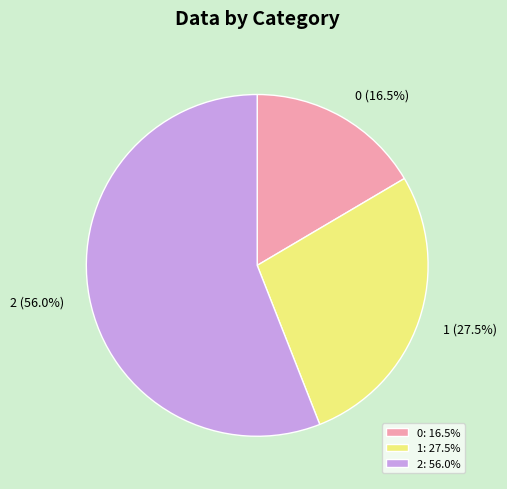

What is the ratio of the value at 1 to the value at 2?

0.5